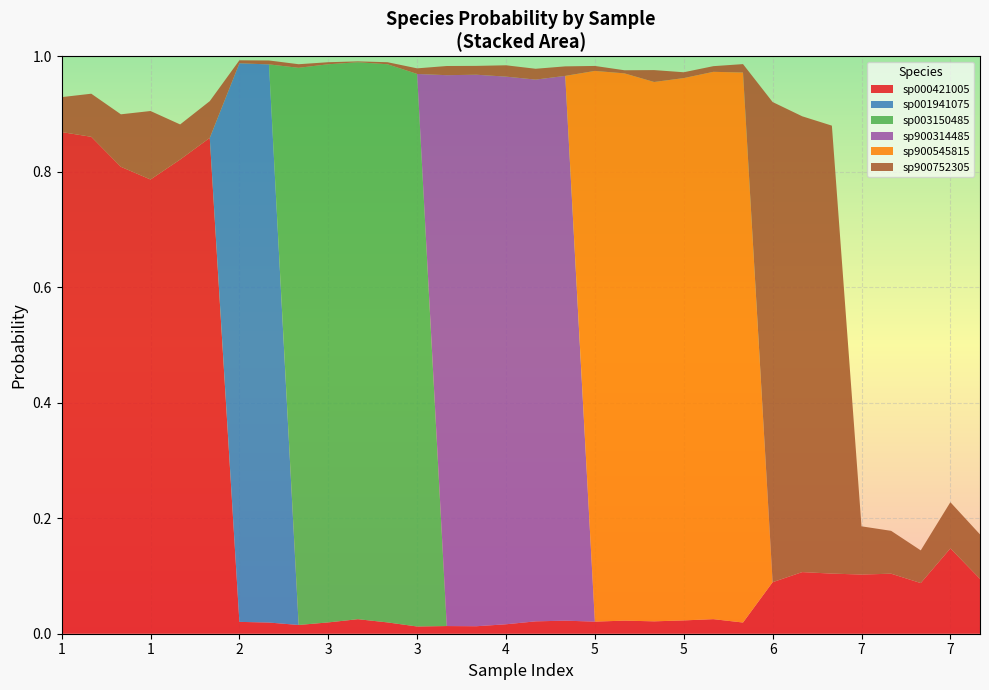

Reading left to right, transcribe all the data shown in this chart.

s__NK3B98 sp000421005: 1=0.9	1=0.9	1=0.8	1=0.8	1=0.8	1=0.9	2=0.0	2=0.0	3=0.0	3=0.0	3=0.0	3=0.0	3=0.0	4=0.0	4=0.0	4=0.0	4=0.0	4=0.0	5=0.0	5=0.0	5=0.0	5=0.0	5=0.0	5=0.0	6=0.1	6=0.1	6=0.1	7=0.1	7=0.1	7=0.1	7=0.1	7=0.1
s__NK3B98 sp001941075: 1=0.0	1=0.0	1=0.0	1=0.0	1=0.0	1=0.0	2=1.0	2=1.0	3=0.0	3=0.0	3=0.0	3=0.0	3=0.0	4=0.0	4=0.0	4=0.0	4=0.0	4=0.0	5=0.0	5=0.0	5=0.0	5=0.0	5=0.0	5=0.0	6=0.0	6=0.0	6=0.0	7=0.0	7=0.0	7=0.0	7=0.0	7=0.0
s__NK3B98 sp003150485: 1=0.0	1=0.0	1=0.0	1=0.0	1=0.0	1=0.0	2=0.0	2=0.0	3=1.0	3=1.0	3=1.0	3=1.0	3=1.0	4=0.0	4=0.0	4=0.0	4=0.0	4=0.0	5=0.0	5=0.0	5=0.0	5=0.0	5=0.0	5=0.0	6=0.0	6=0.0	6=0.0	7=0.0	7=0.0	7=0.0	7=0.0	7=0.0
s__NK3B98 sp900314485: 1=0.0	1=0.0	1=0.0	1=0.0	1=0.0	1=0.0	2=0.0	2=0.0	3=0.0	3=0.0	3=0.0	3=0.0	3=0.0	4=1.0	4=1.0	4=0.9	4=0.9	4=0.9	5=0.0	5=0.0	5=0.0	5=0.0	5=0.0	5=0.0	6=0.0	6=0.0	6=0.0	7=0.0	7=0.0	7=0.0	7=0.0	7=0.0
s__NK3B98 sp900545815: 1=0.0	1=0.0	1=0.0	1=0.0	1=0.0	1=0.0	2=0.0	2=0.0	3=0.0	3=0.0	3=0.0	3=0.0	3=0.0	4=0.0	4=0.0	4=0.0	4=0.0	4=0.0	5=1.0	5=0.9	5=0.9	5=0.9	5=0.9	5=1.0	6=0.0	6=0.0	6=0.0	7=0.0	7=0.0	7=0.0	7=0.0	7=0.0
s__NK3B98 sp900752305: 1=0.1	1=0.1	1=0.1	1=0.1	1=0.1	1=0.1	2=0.0	2=0.0	3=0.0	3=0.0	3=0.0	3=0.0	3=0.0	4=0.0	4=0.0	4=0.0	4=0.0	4=0.0	5=0.0	5=0.0	5=0.0	5=0.0	5=0.0	5=0.0	6=0.8	6=0.8	6=0.8	7=0.1	7=0.1	7=0.1	7=0.1	7=0.1